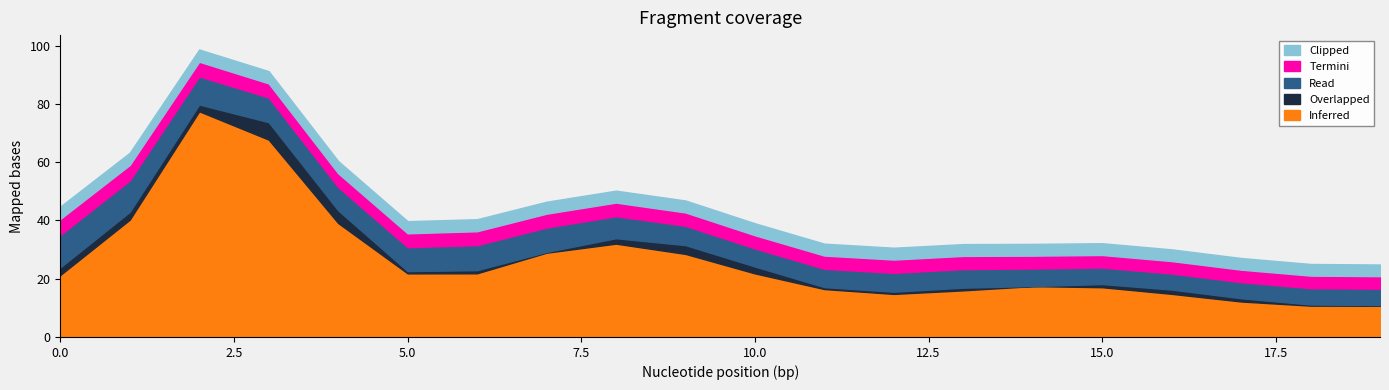

Is the value of Read at 19 greater than the value of Termini at 10?

Yes